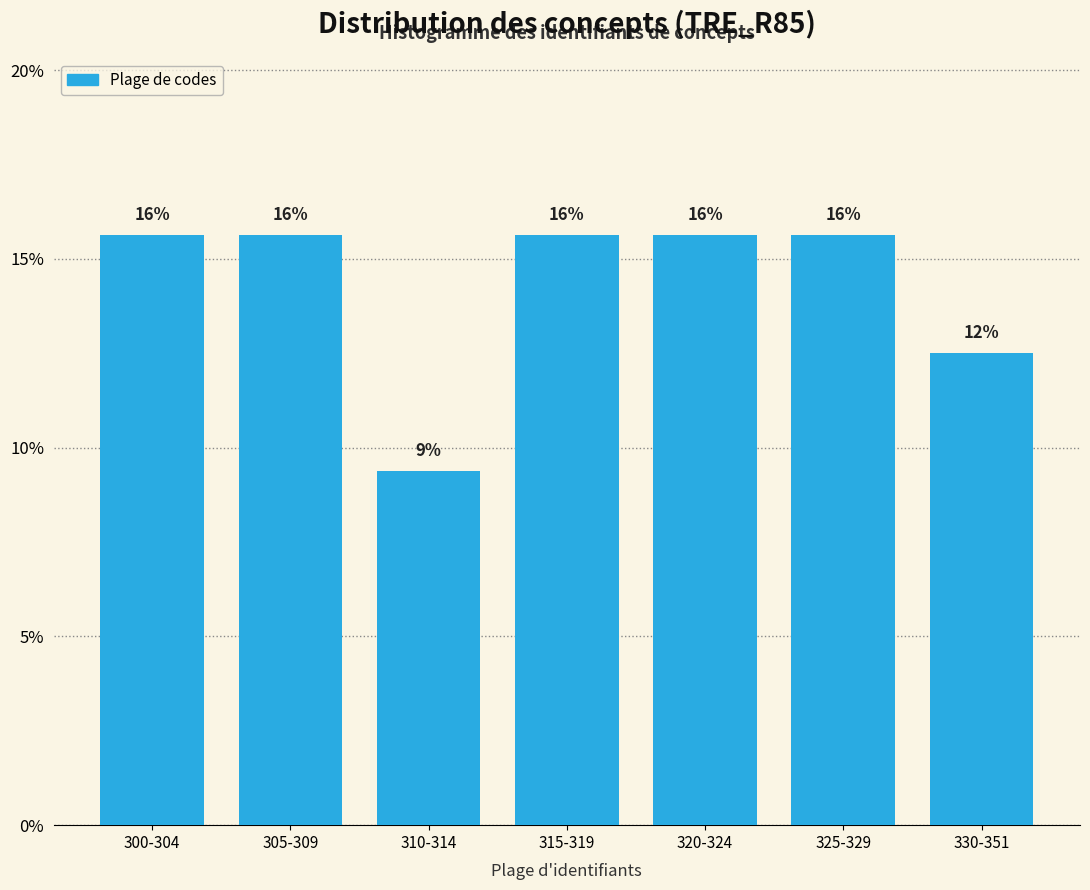

How many bars are there in total?

7